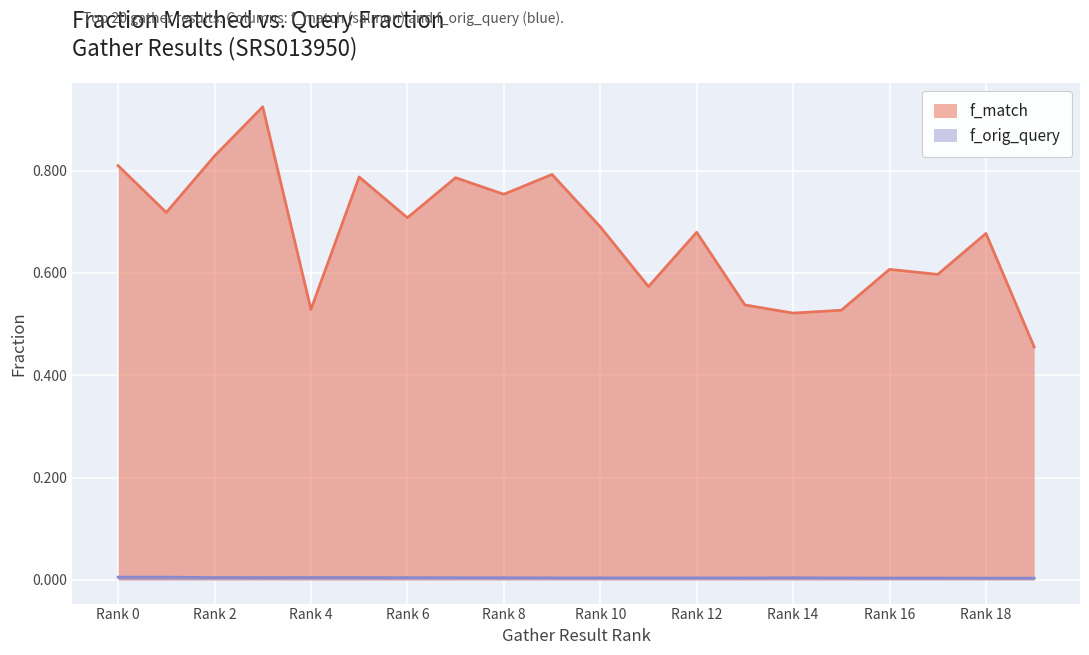

List the series in order of their overall mean, lowest first.

f_orig_query, f_match